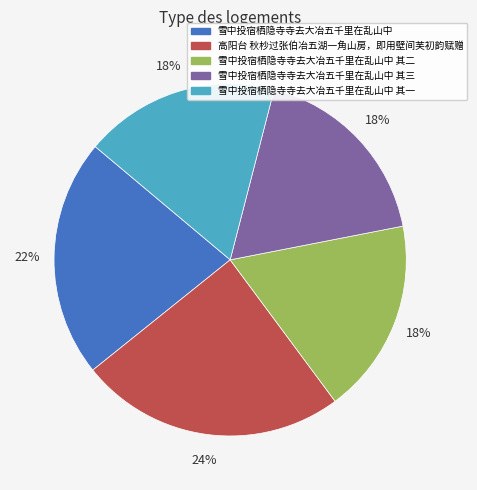

The 雪中投宿栖隐寺寺去大冶五千里在乱山中 其一 slice represents 18% of the pie. True or false?

True